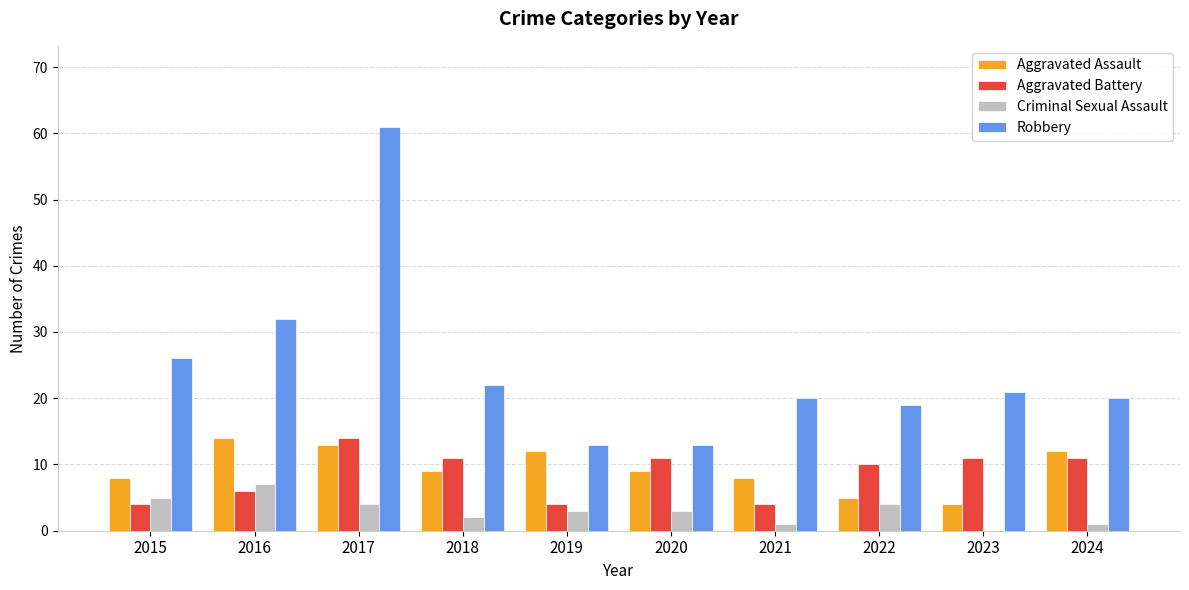

At which category is the sum across all series the highest?

2017